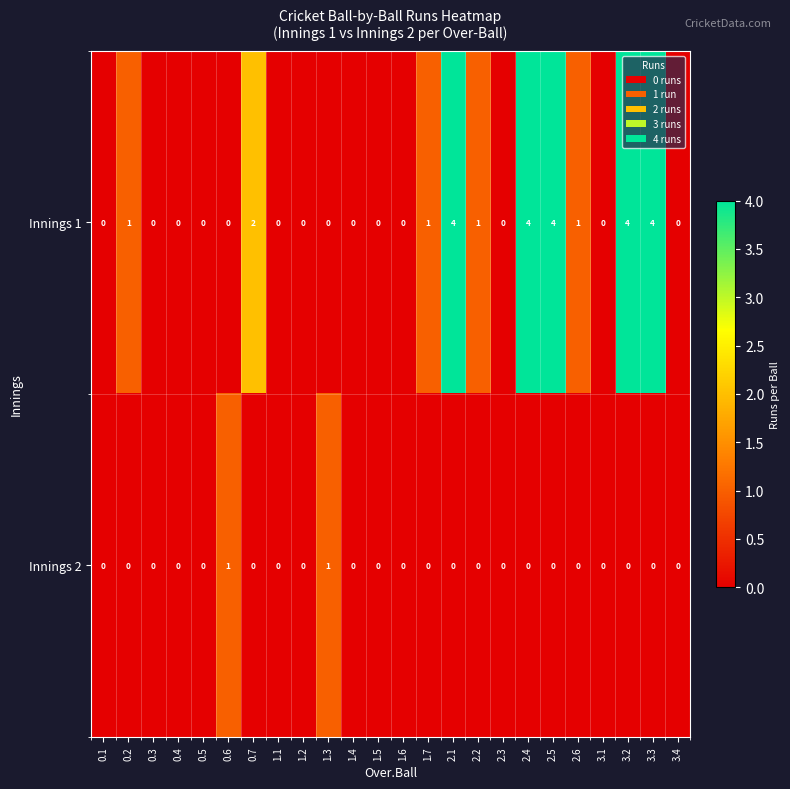

List the series in order of their peak value, lowest first.

Innings 2, Innings 1